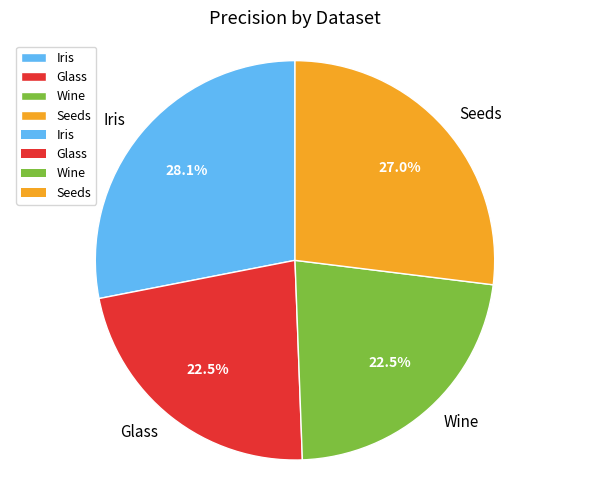

How much of the chart is everything except Iris?

71.9%